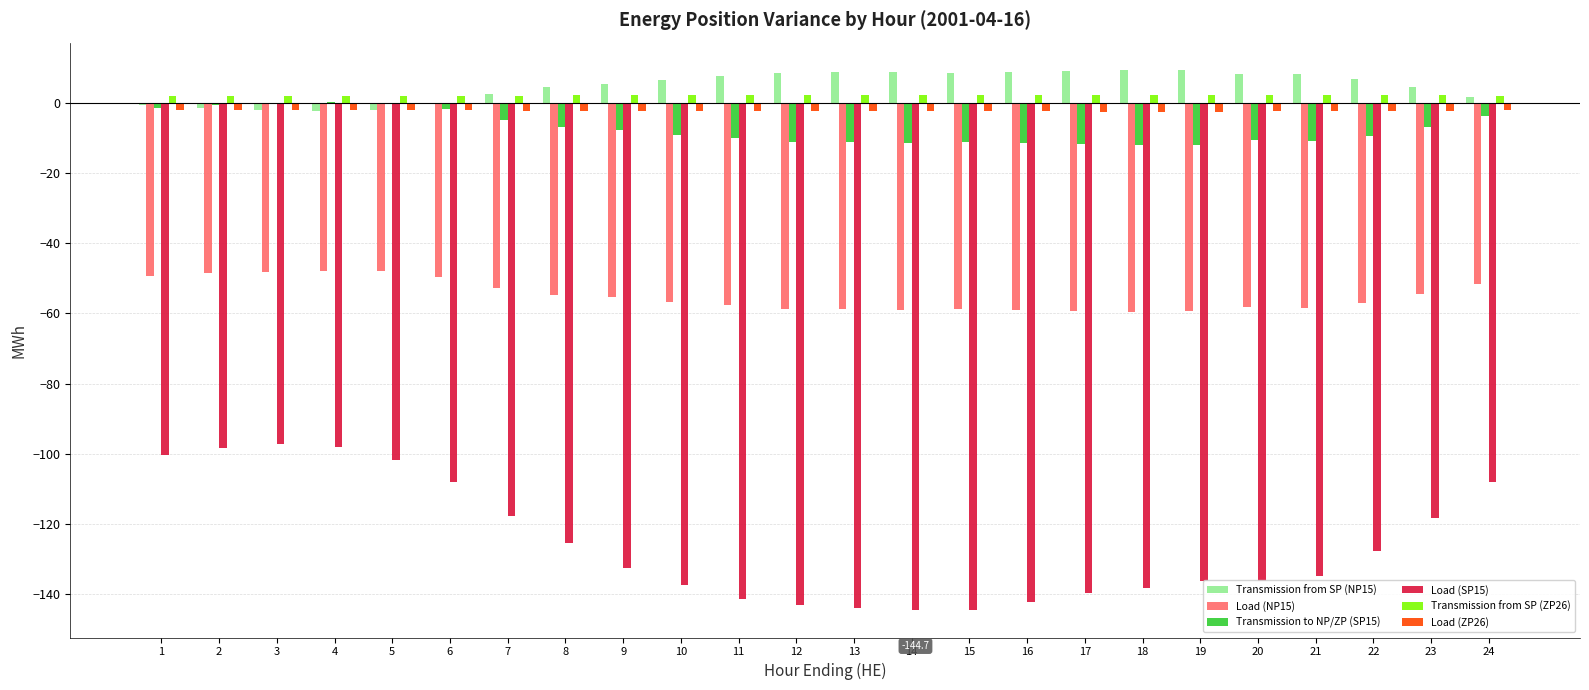

What are all the series names shown in the legend?

Transmission from SP (NP15), Load (NP15), Transmission to NP/ZP (SP15), Load (SP15), Transmission from SP (ZP26), Load (ZP26)